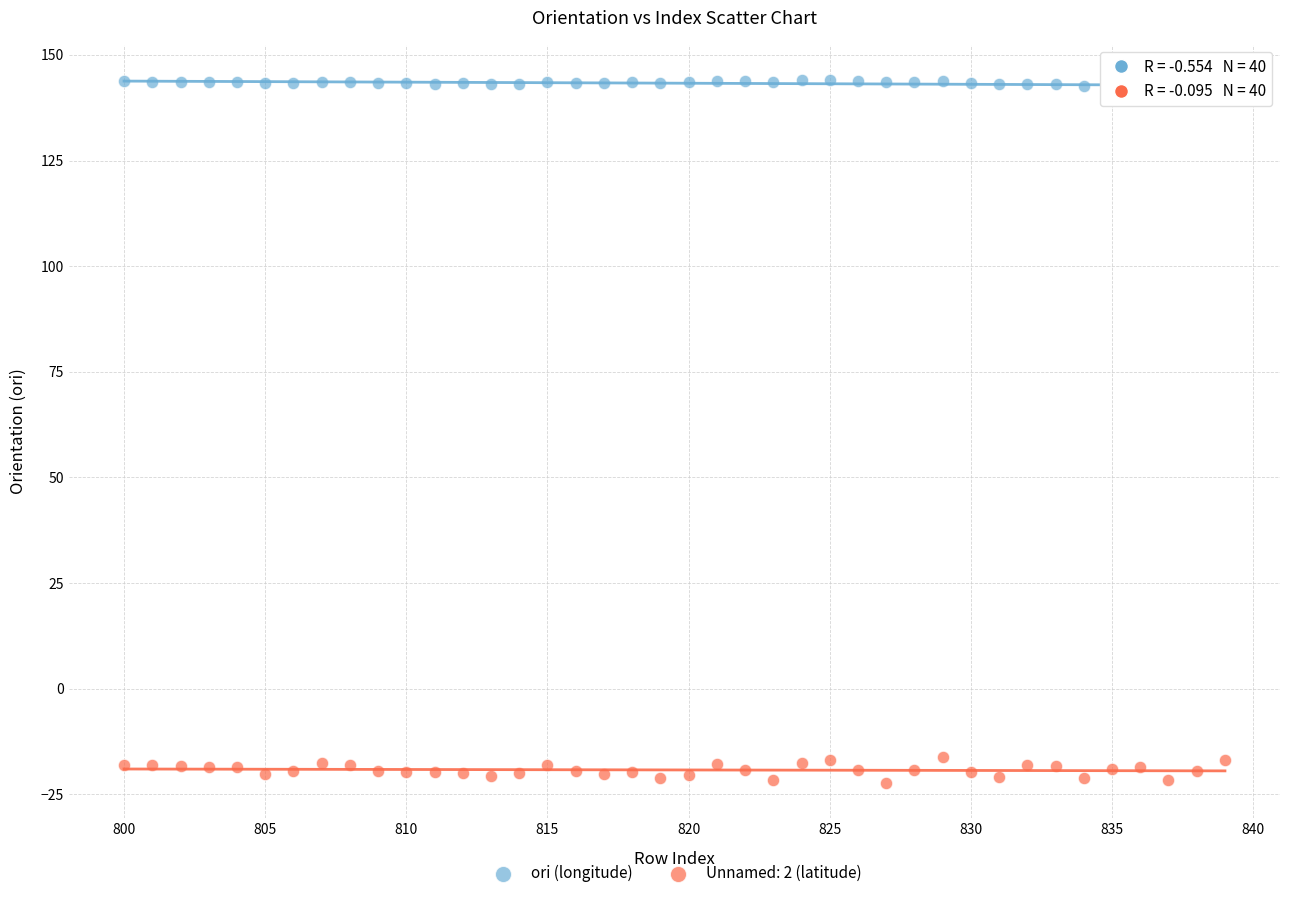

Which series has the widest spread of Y values?

Unnamed: 2 (latitude)